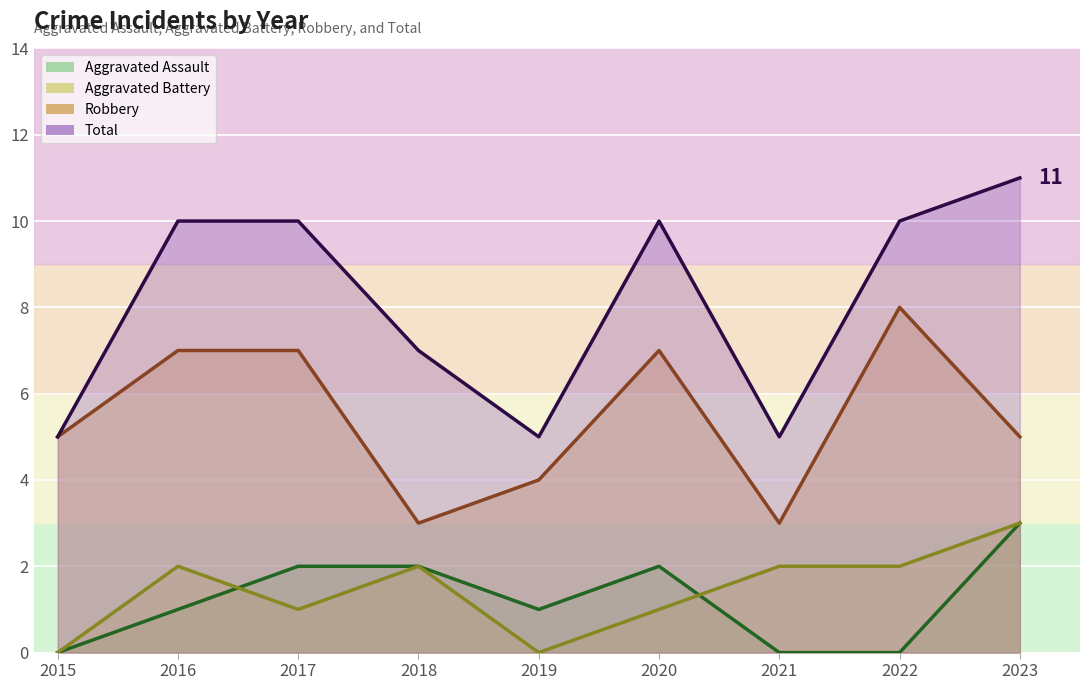

Reading left to right, transcribe all the data shown in this chart.

Aggravated Assault: 2015=0	2016=1	2017=2	2018=2	2019=1	2020=2	2021=0	2022=0	2023=3
Aggravated Battery: 2015=0	2016=2	2017=1	2018=2	2019=0	2020=1	2021=2	2022=2	2023=3
Robbery: 2015=5	2016=7	2017=7	2018=3	2019=4	2020=7	2021=3	2022=8	2023=5
Total: 2015=5	2016=10	2017=10	2018=7	2019=5	2020=10	2021=5	2022=10	2023=11